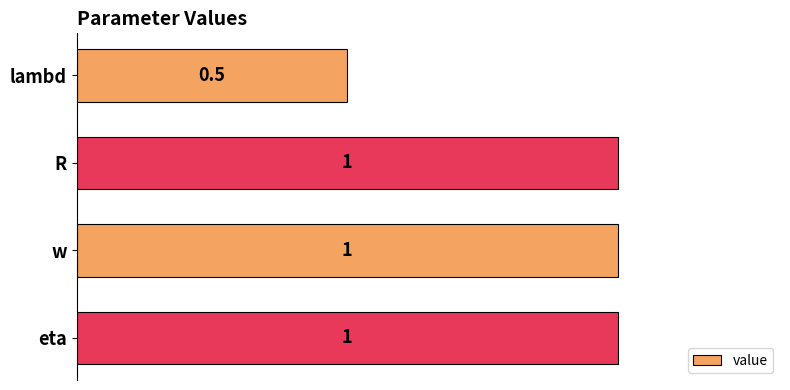

What is the minimum value shown in the chart?

0.5